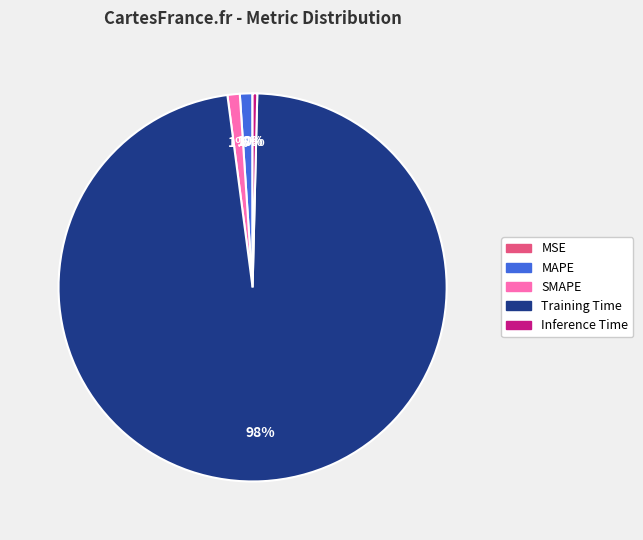

True or false: Training Time accounts for 98% of the total.

True